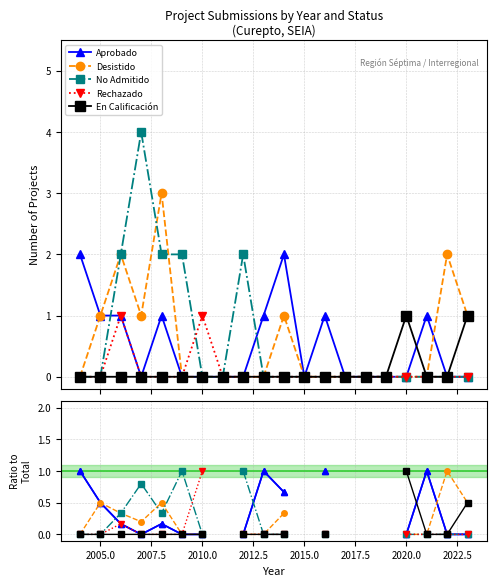

Between 2012.5 and 2015.0, which series saw the biggest shift?

No Admitido